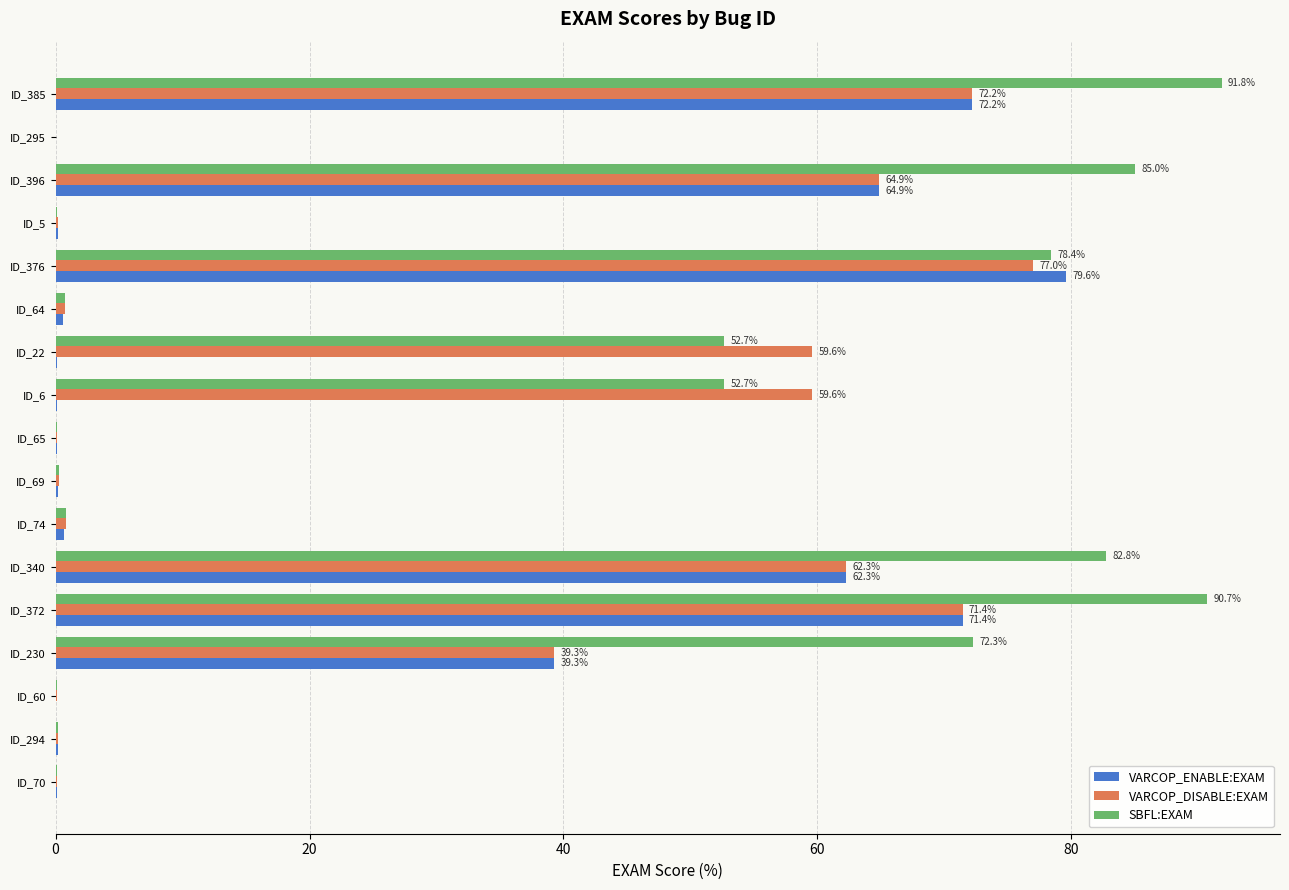

What are all the series names shown in the legend?

VARCOP_ENABLE:EXAM, VARCOP_DISABLE:EXAM, SBFL:EXAM